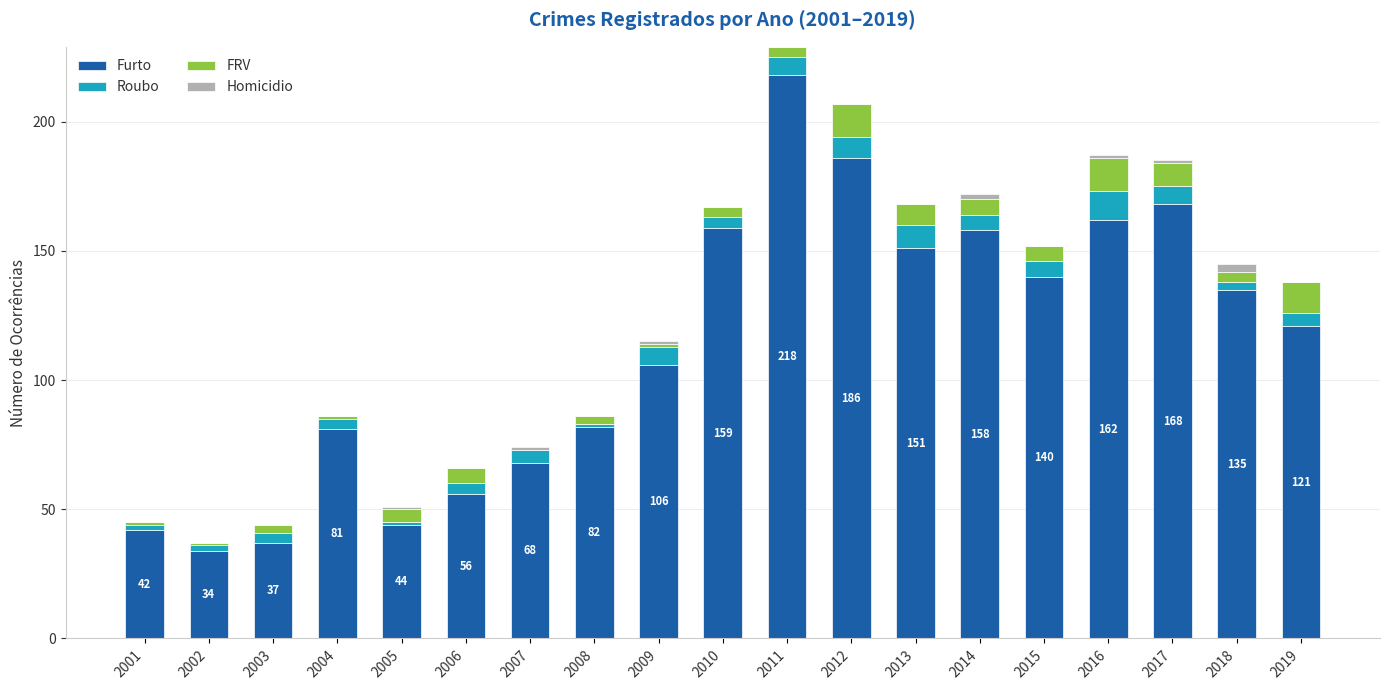

At which category is the sum across all series the highest?

2011